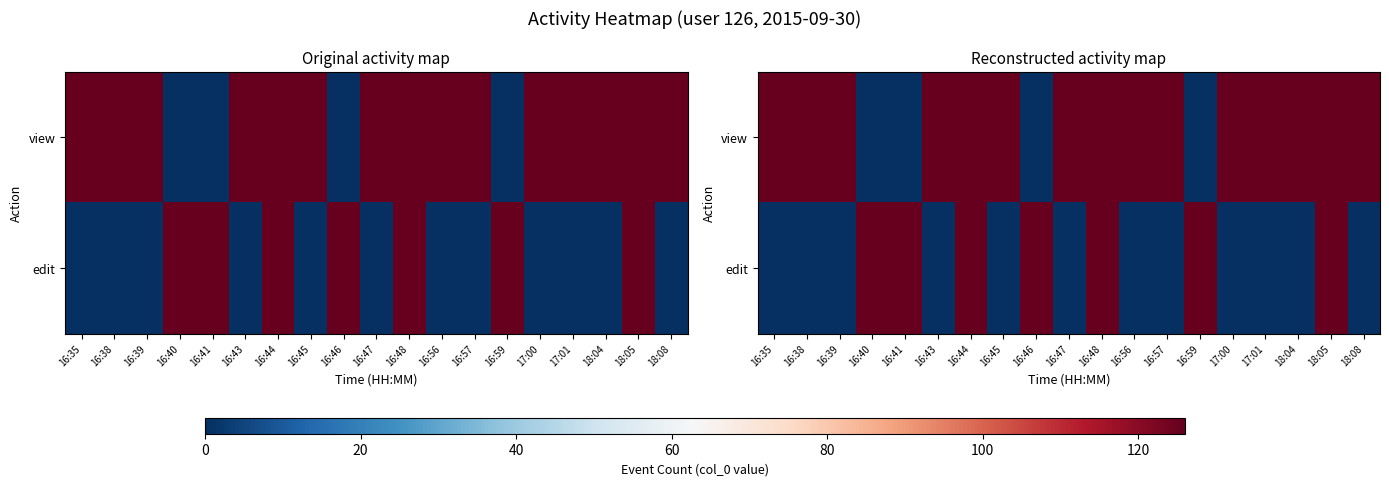

Which series changed the most between 16:59 and 18:08?

view